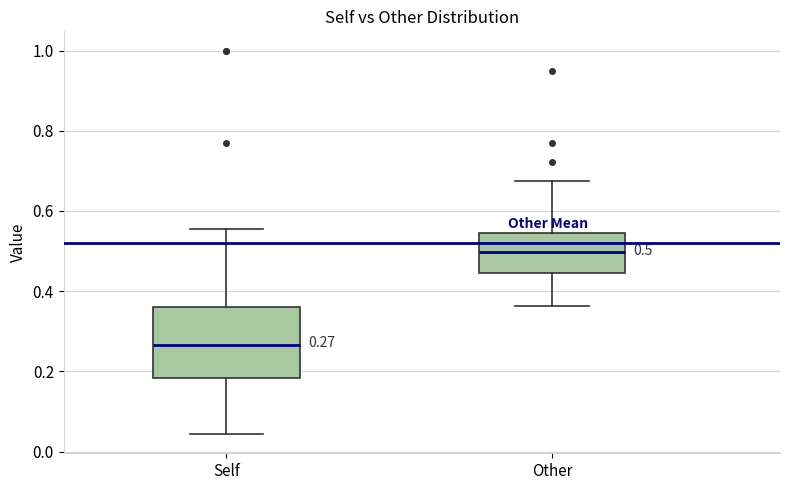

Which box is the tallest, from its lower edge to its upper edge?

Self